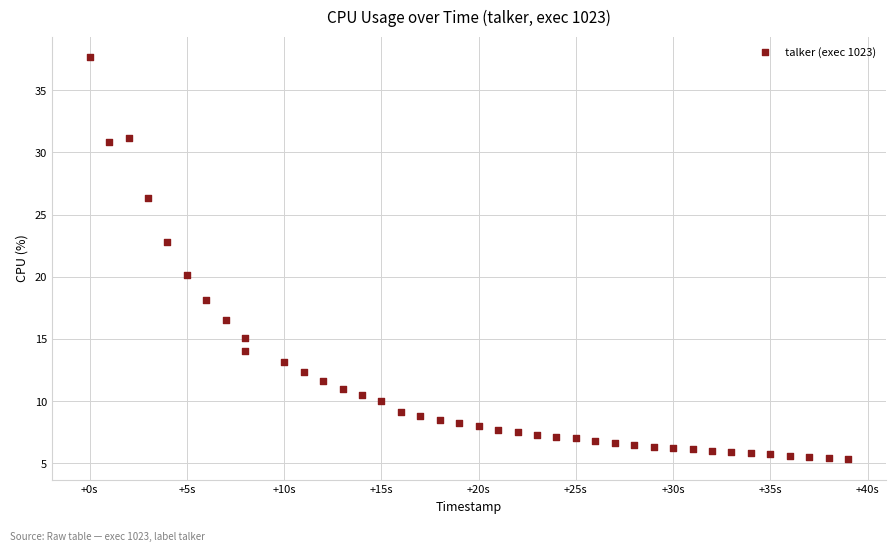

What is the range of X values (max minus min)?

39.0